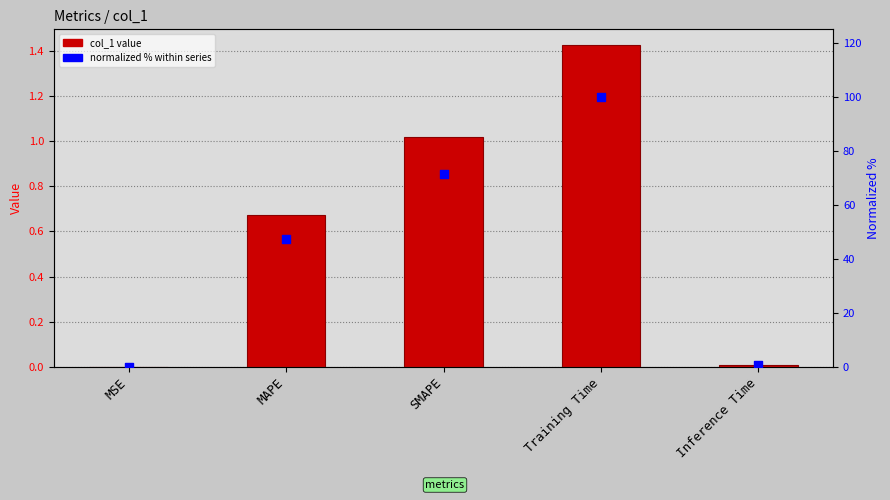

Is the value of col_1 at MSE greater than the value of normalized % at SMAPE?

No